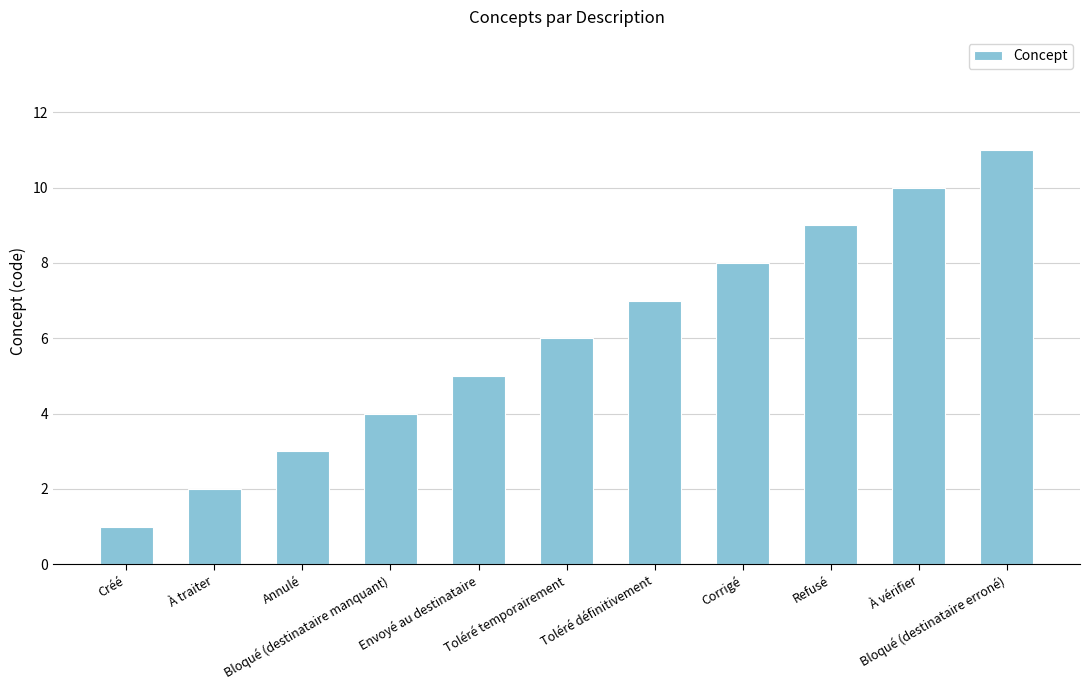

Between Toléré définitivement and Bloqué (destinataire erroné), which is larger?

Bloqué (destinataire erroné)